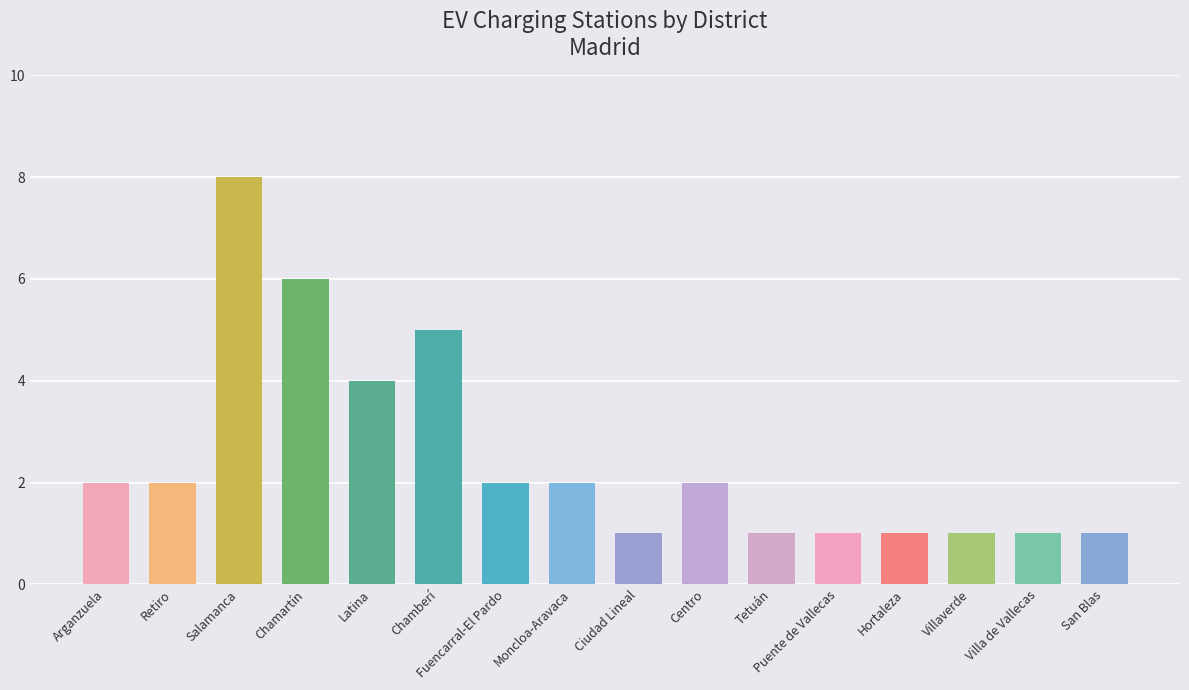

Which category has the highest value across all series?

Salamanca